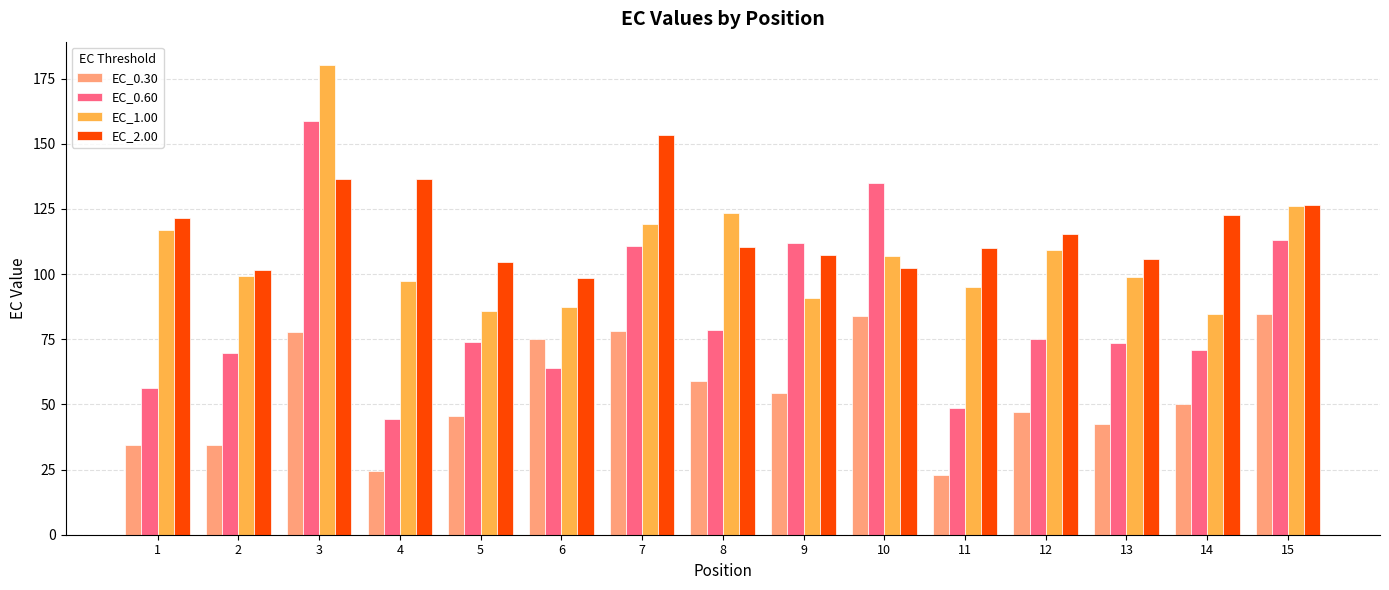

Is it true that EC_0.30 equals 71.3 at 14?

False